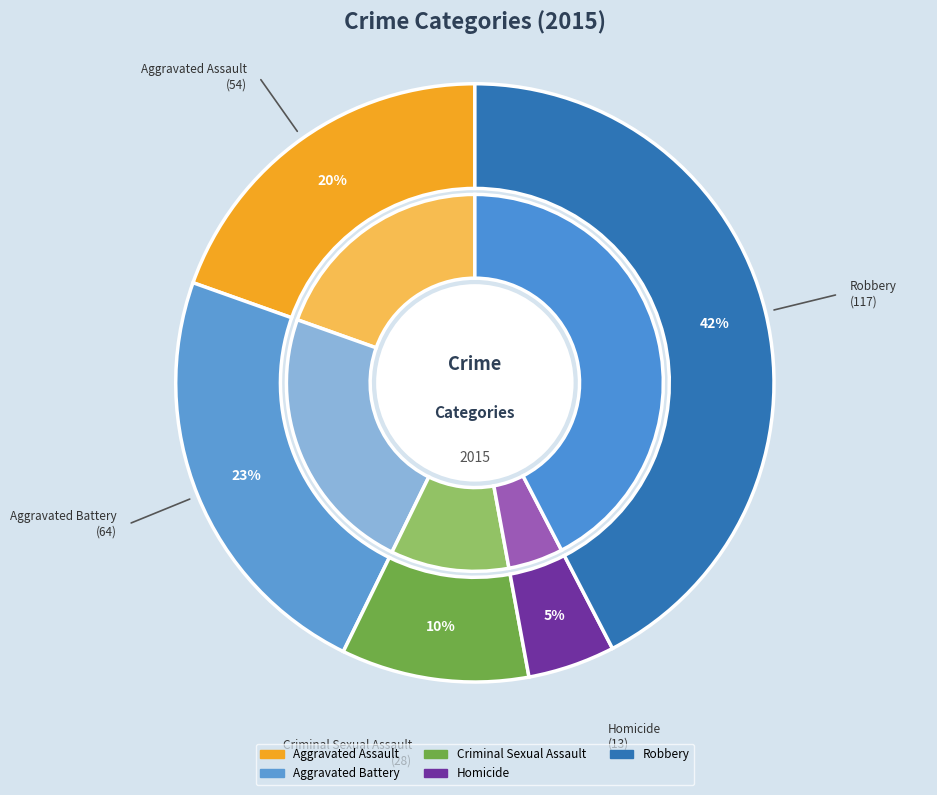

How many segments does this pie chart have?

5